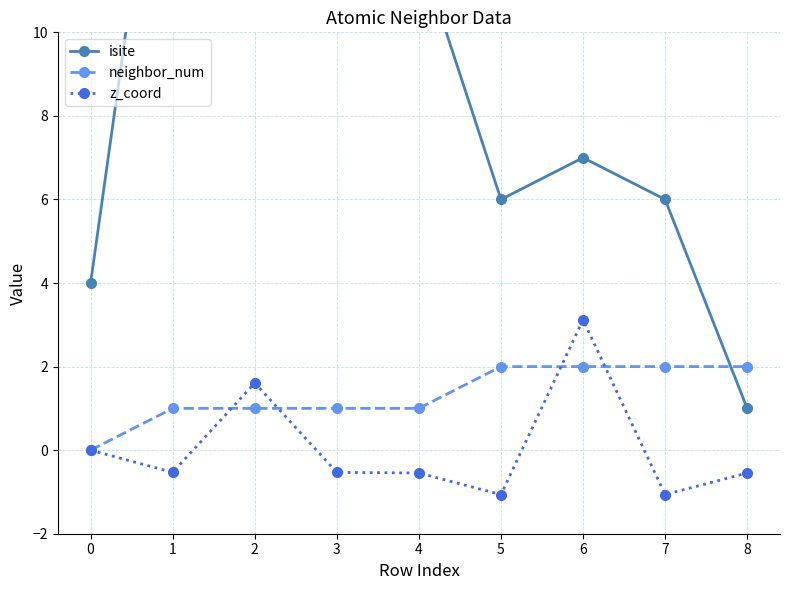

Reading left to right, list all the values displayed in this chart.

isite: 4.0	18.0	23.0	16.0	12.0	6.0	7.0	6.0	1.0
neighbor_num: 0.0	1.0	1.0	1.0	1.0	2.0	2.0	2.0	2.0
z_coord: 0.0	-0.5	1.6	-0.5	-0.5	-1.1	3.1	-1.1	-0.5